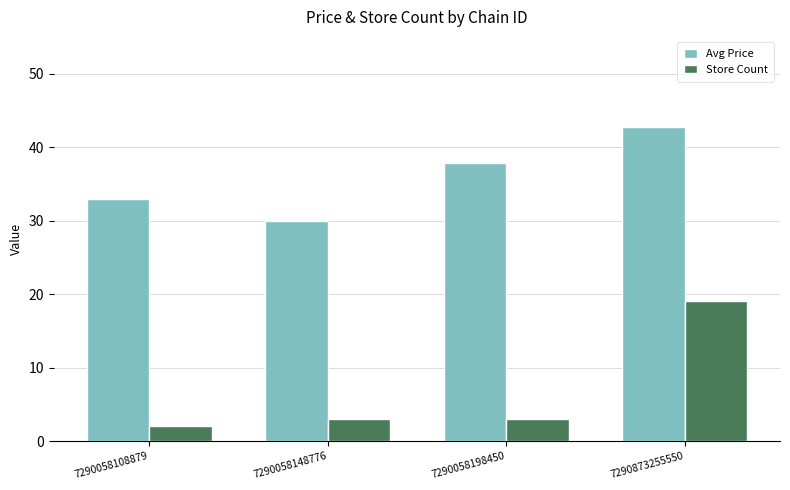

List the series in order of their overall mean, highest first.

Avg Price, Store Count